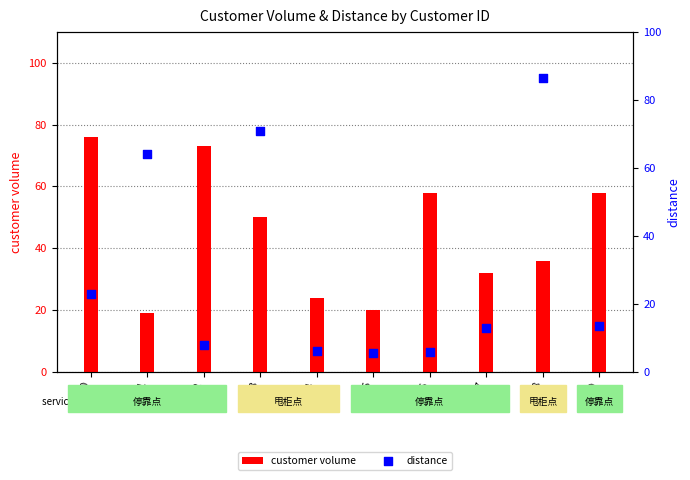

Which series has the largest total across all categories?

customer volume